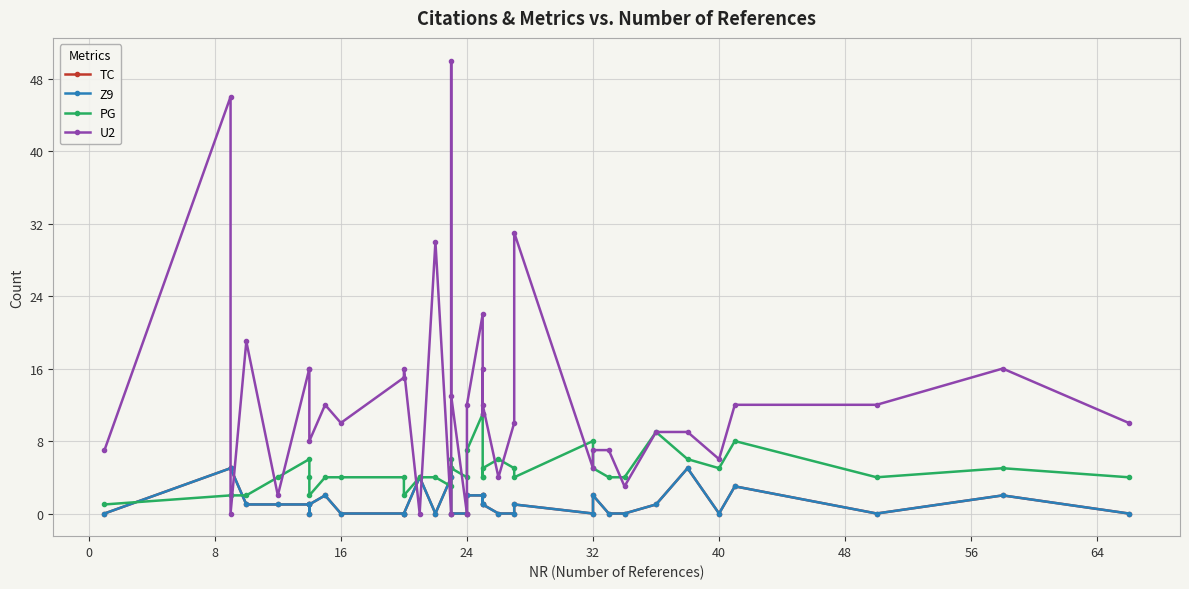

How many lines are shown in the chart?

4